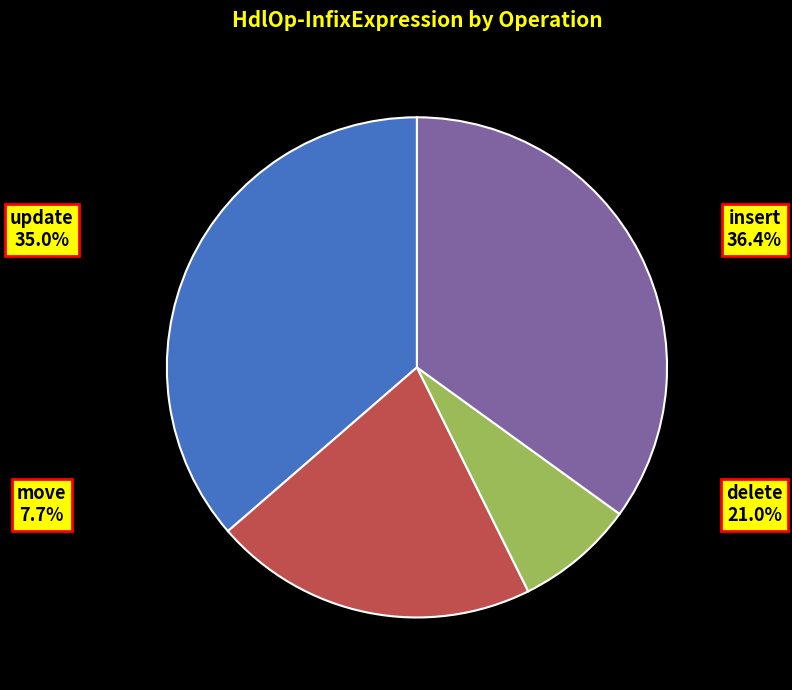

The insert slice represents 36% of the pie. True or false?

True